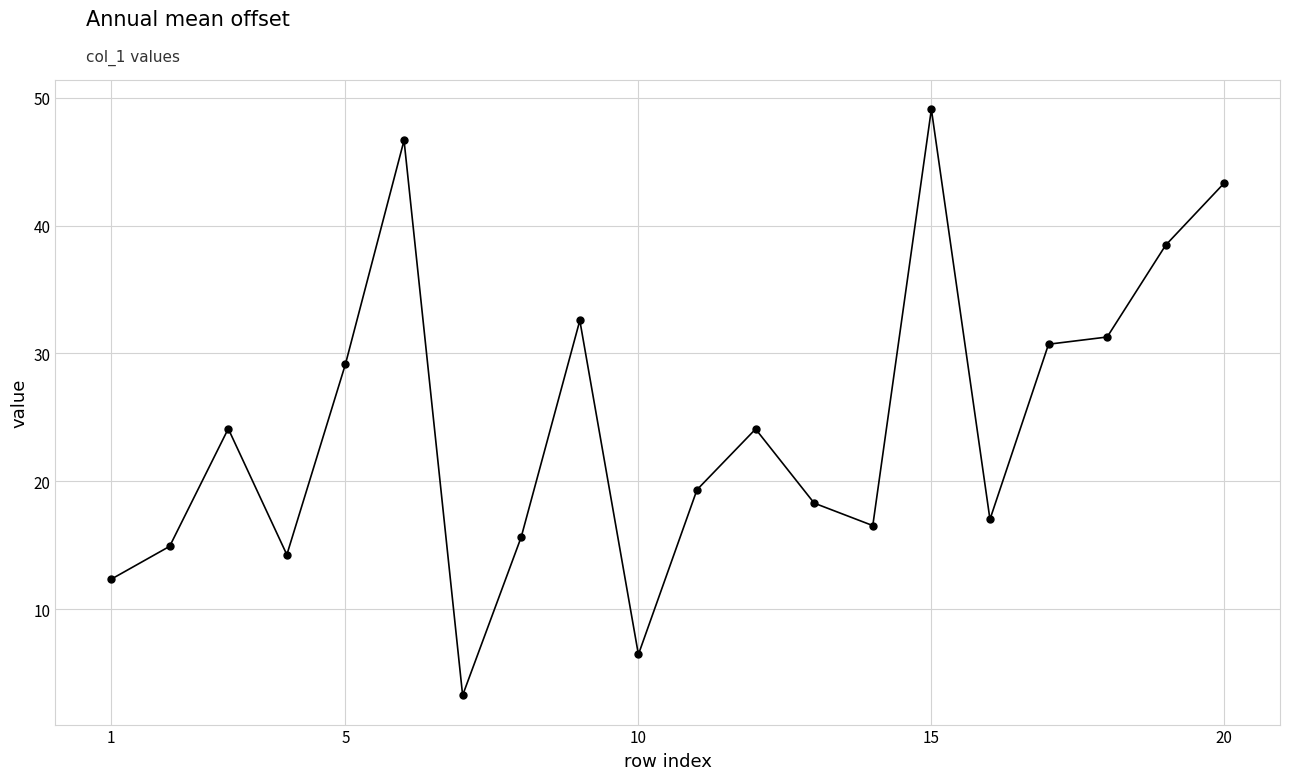

What is the maximum value shown in the chart?

49.1